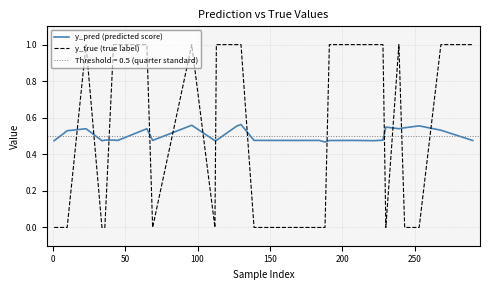

How many times do y_true (true label) and y_pred (predicted score) cross each other?

13